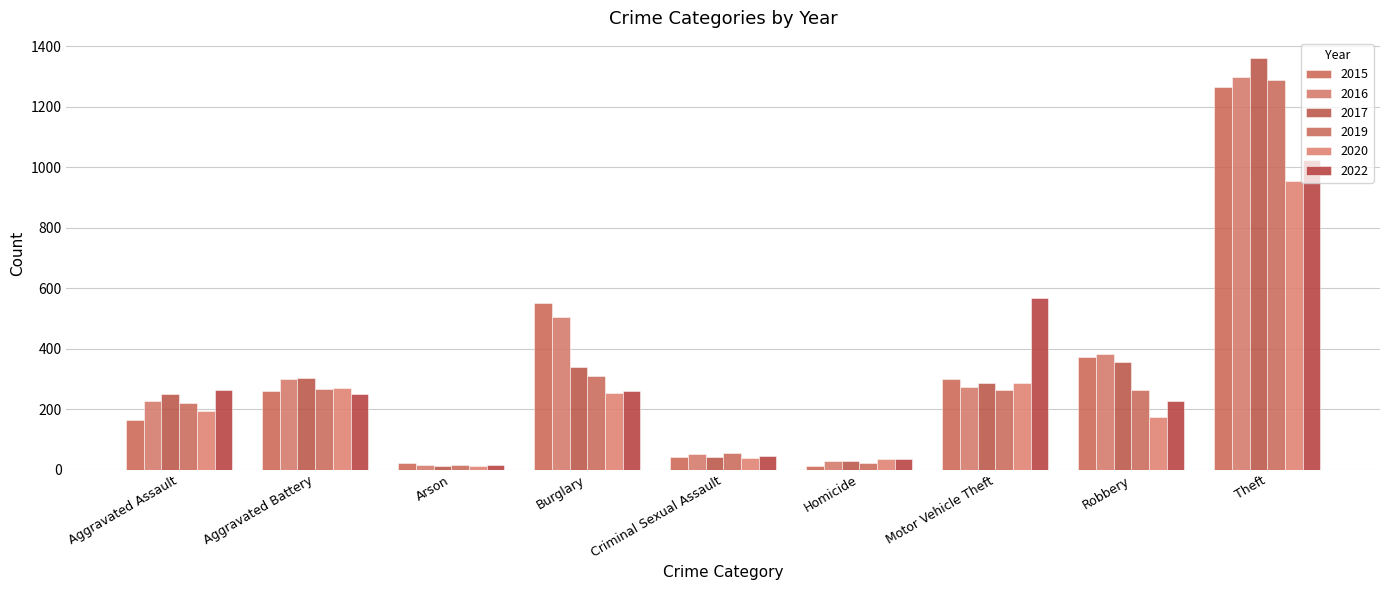

Reading right to left, list all the values displayed in this chart.

2015: Theft=1263	Robbery=372	Motor Vehicle Theft=299	Homicide=13	Criminal Sexual Assault=43	Burglary=552	Arson=22	Aggravated Battery=260	Aggravated Assault=164
2016: Theft=1297	Robbery=381	Motor Vehicle Theft=272	Homicide=28	Criminal Sexual Assault=51	Burglary=505	Arson=14	Aggravated Battery=298	Aggravated Assault=225
2017: Theft=1359	Robbery=356	Motor Vehicle Theft=285	Homicide=27	Criminal Sexual Assault=41	Burglary=339	Arson=12	Aggravated Battery=303	Aggravated Assault=251
2019: Theft=1288	Robbery=264	Motor Vehicle Theft=262	Homicide=21	Criminal Sexual Assault=54	Burglary=308	Arson=16	Aggravated Battery=267	Aggravated Assault=220
2020: Theft=954	Robbery=174	Motor Vehicle Theft=287	Homicide=34	Criminal Sexual Assault=39	Burglary=252	Arson=12	Aggravated Battery=269	Aggravated Assault=192
2022: Theft=1023	Robbery=226	Motor Vehicle Theft=567	Homicide=36	Criminal Sexual Assault=44	Burglary=261	Arson=16	Aggravated Battery=248	Aggravated Assault=264